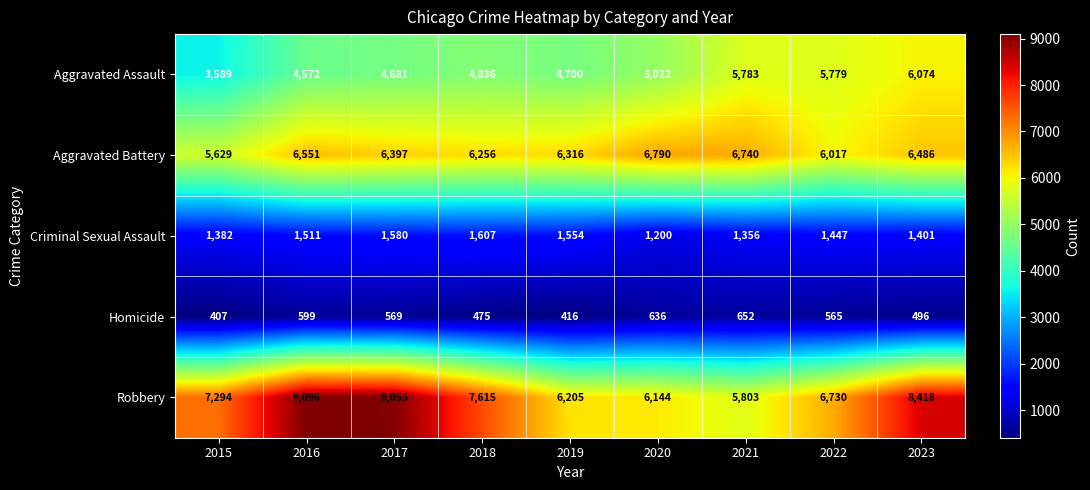

The Robbery series shows 7615 at 2018. True or false?

True